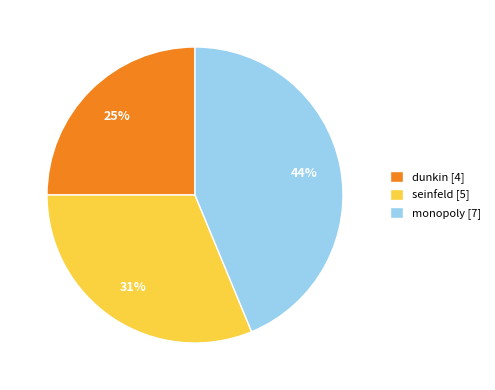

To the nearest percent, what portion does dunkin represent?

25%